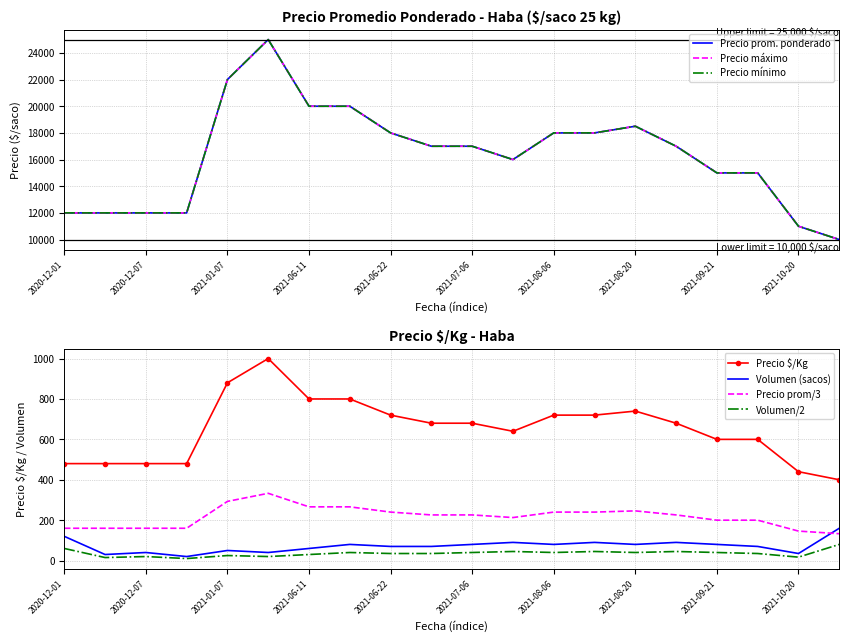

In Precio promedio ponderado, how many points are higher than both neighbors (excluding endpoints)?

2